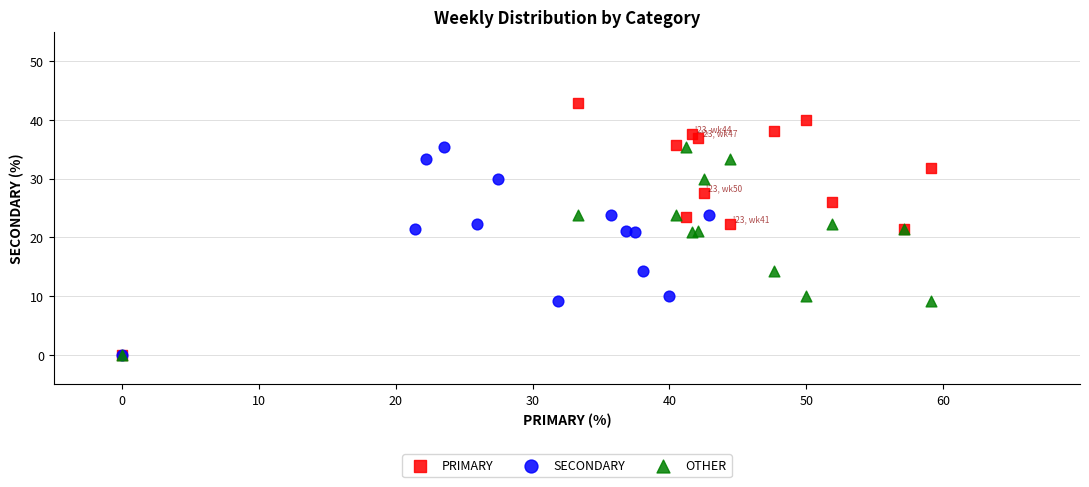

Which series reaches the maximum Y coordinate?

PRIMARY